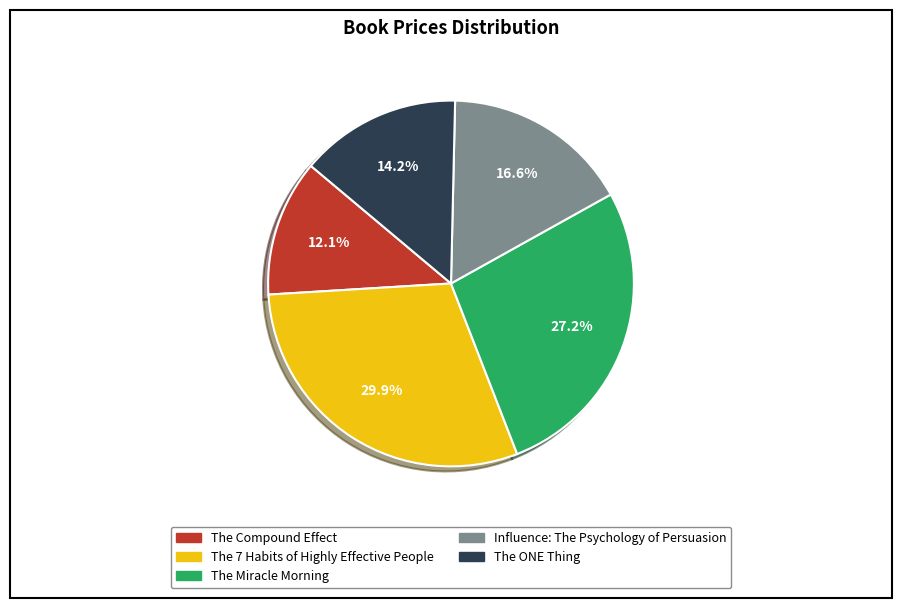

To the nearest percent, what is the combined percentage of The Miracle Morning and The ONE Thing?

41%